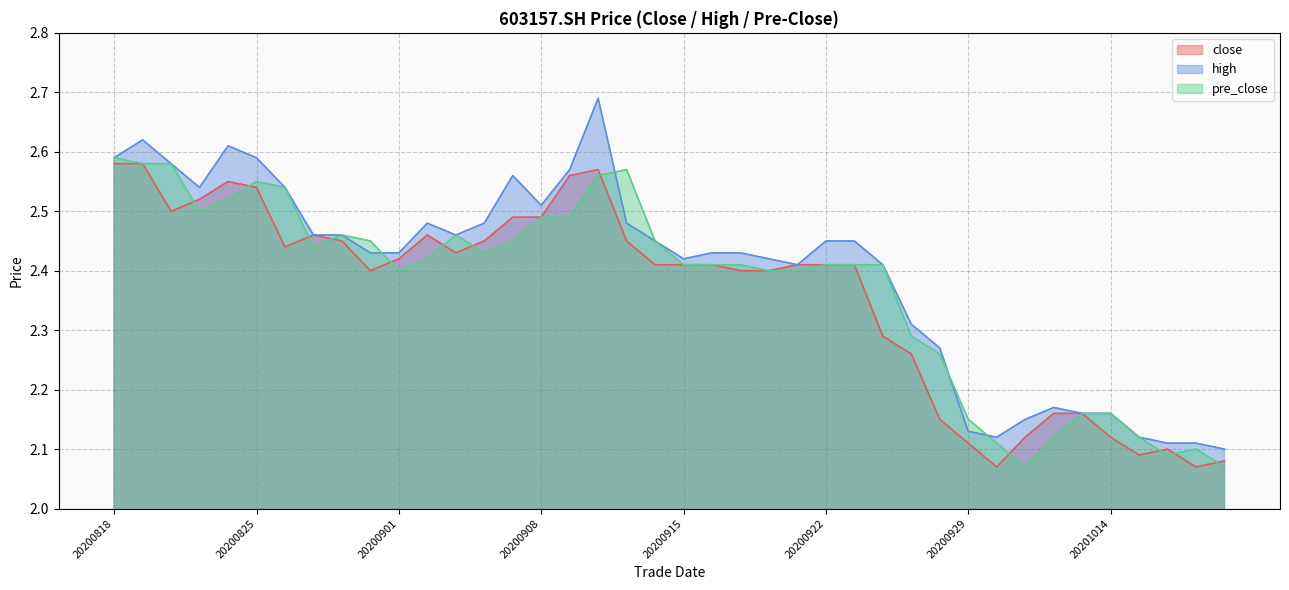

What is the value of the high point at the 13th from the left?

2.5